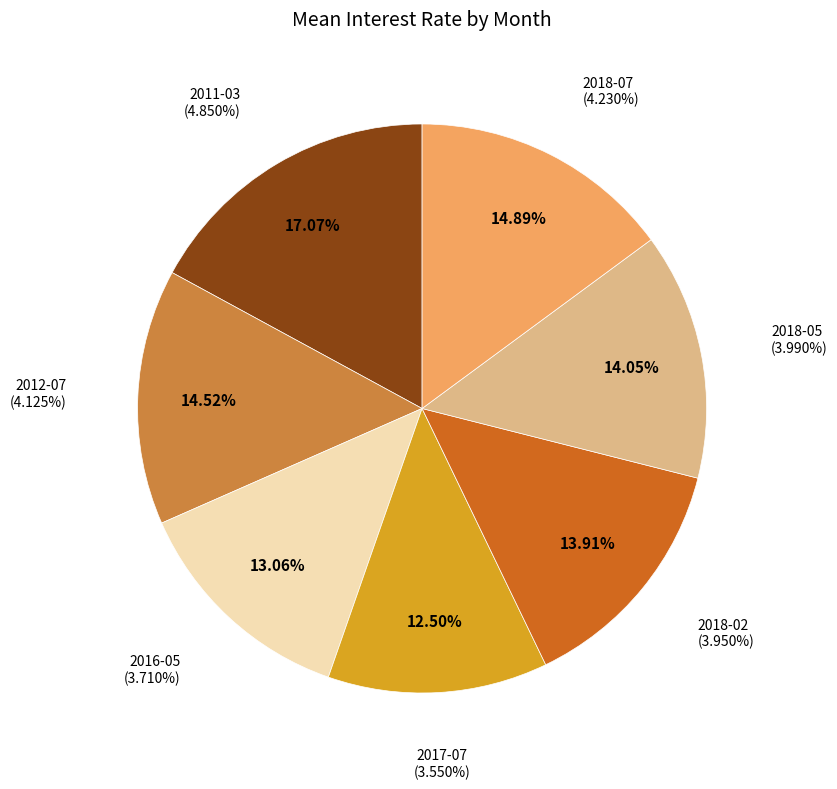

Combined, what portion of the pie is 2016-05 and 2018-02?

27.0%